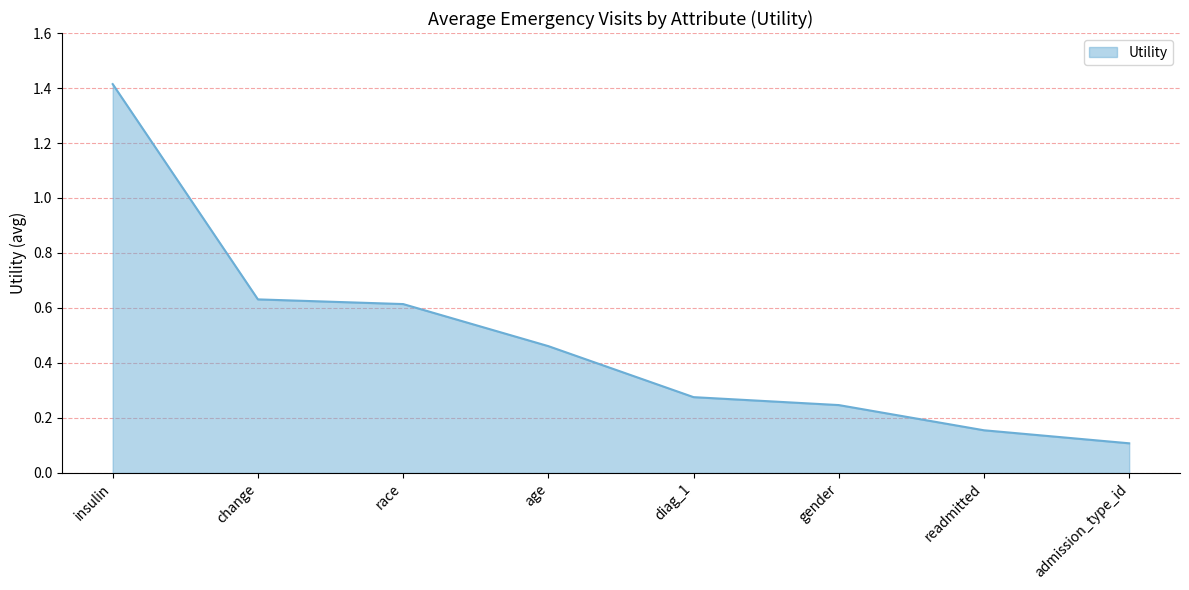

Between insulin and gender, which is larger?

insulin